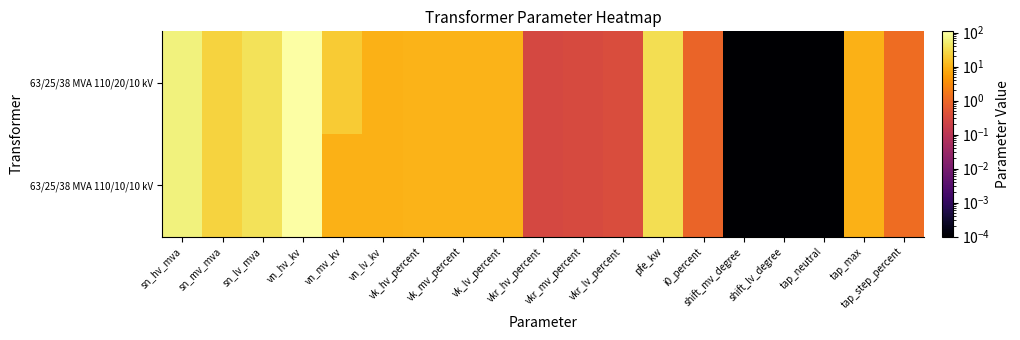

Reading left to right, list all the values displayed in this chart.

63/25/38 MVA 110/20/10 kV: sn_hv_mva=63.0	sn_mv_mva=25.0	sn_lv_mva=38.0	vn_hv_kv=110.0	vn_mv_kv=20.0	vn_lv_kv=10.0	vk_hv_percent=10.4	vk_mv_percent=10.4	vk_lv_percent=10.4	vkr_hv_percent=0.3	vkr_mv_percent=0.3	vkr_lv_percent=0.3	pfe_kw=35.0	i0_percent=0.9	shift_mv_degree=0.0	shift_lv_degree=0.0	tap_neutral=0.0	tap_max=10.0	tap_step_percent=1.2
63/25/38 MVA 110/10/10 kV: sn_hv_mva=63.0	sn_mv_mva=25.0	sn_lv_mva=38.0	vn_hv_kv=110.0	vn_mv_kv=10.0	vn_lv_kv=10.0	vk_hv_percent=10.4	vk_mv_percent=10.4	vk_lv_percent=10.4	vkr_hv_percent=0.3	vkr_mv_percent=0.3	vkr_lv_percent=0.3	pfe_kw=35.0	i0_percent=0.9	shift_mv_degree=0.0	shift_lv_degree=0.0	tap_neutral=0.0	tap_max=10.0	tap_step_percent=1.2